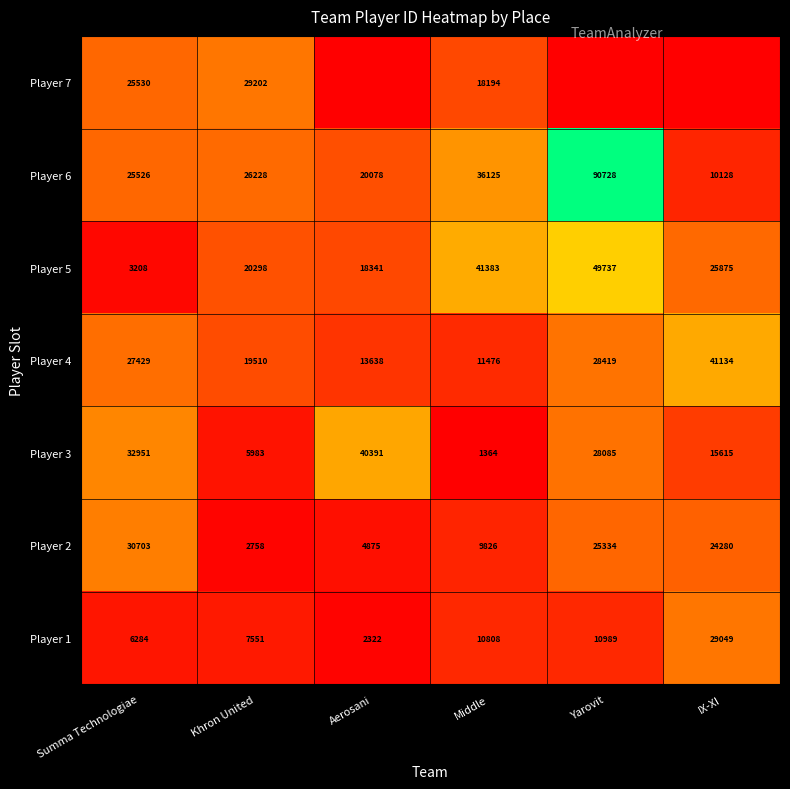

Which category has the lowest value in the Player 4 series?

Middle